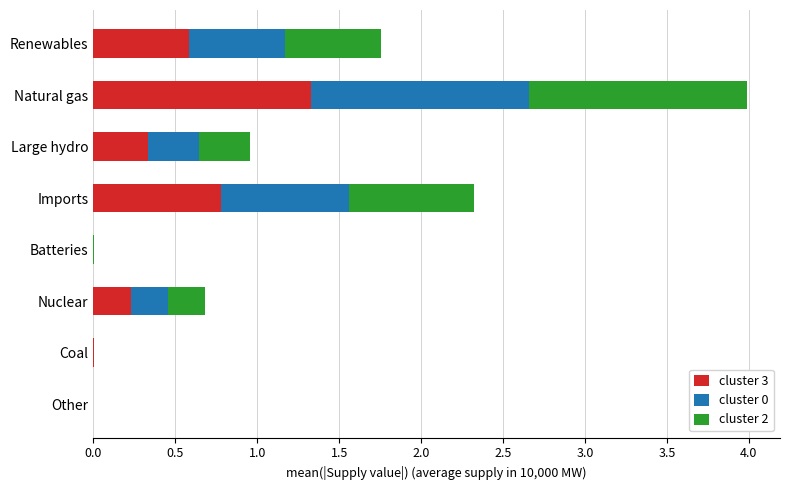

What is the highest value of the cluster 3 series?

1.3